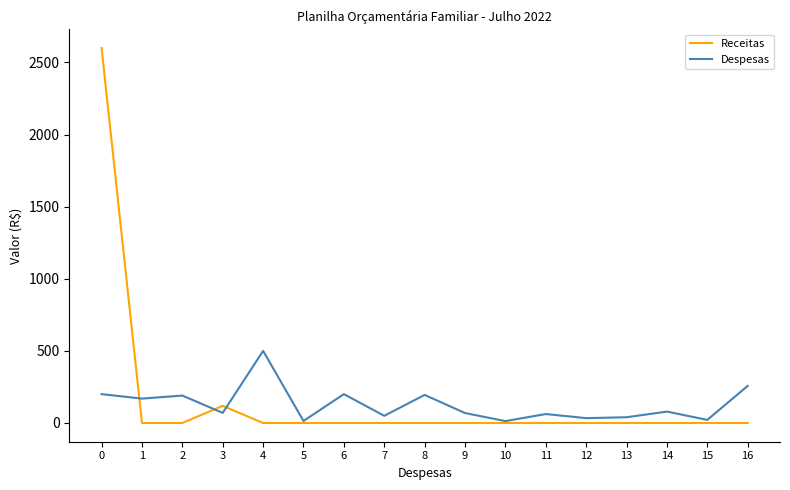

Is the value of Receitas at 11 greater than the value of Despesas at 8?

No